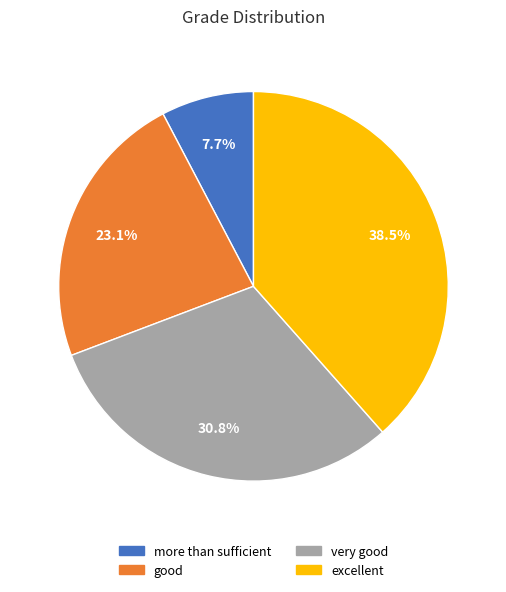

Is it true that good is 23% of the pie?

True